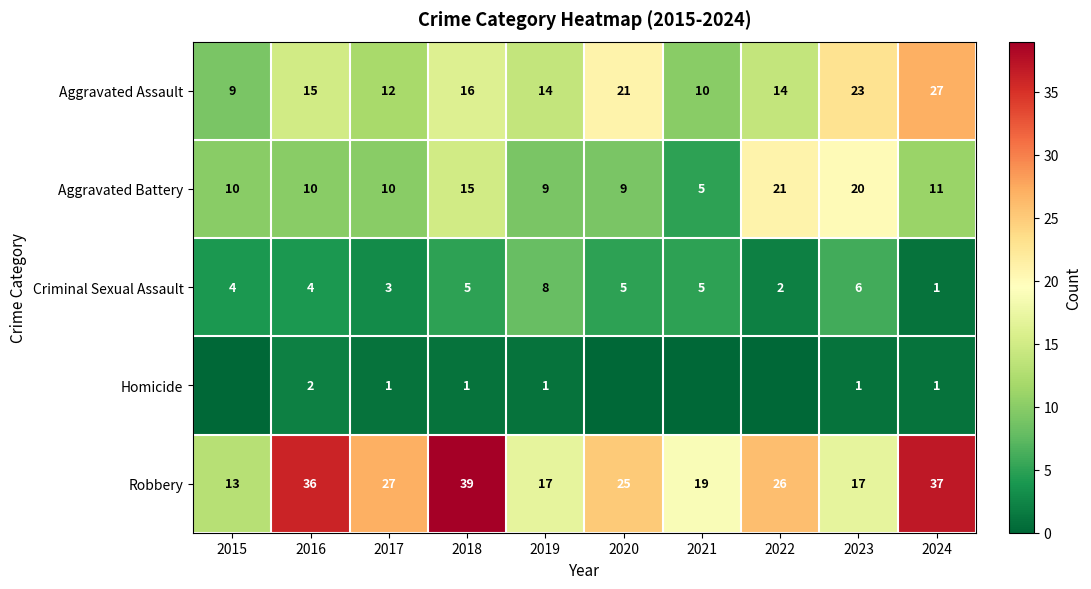

Which label corresponds to the largest value in the chart?

2018